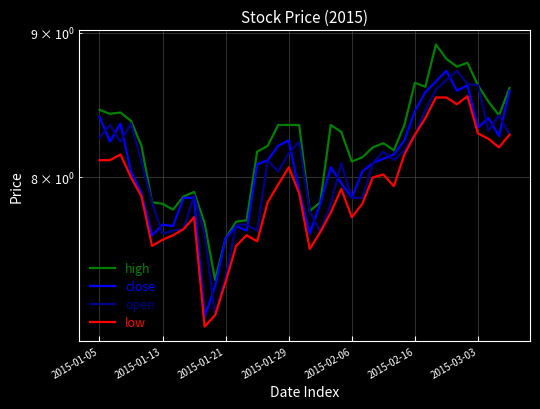

Where is close nearest to the value 7?

10